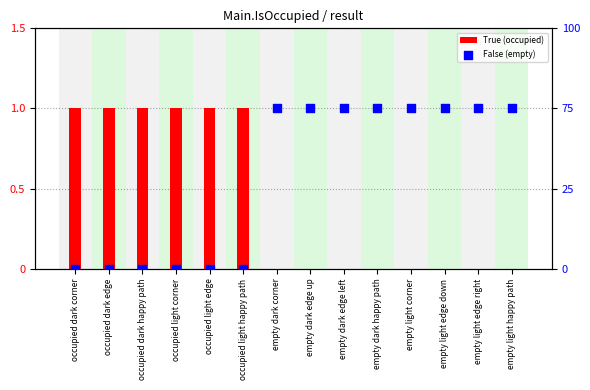

At which category is the sum across all series the highest?

occupied dark corner